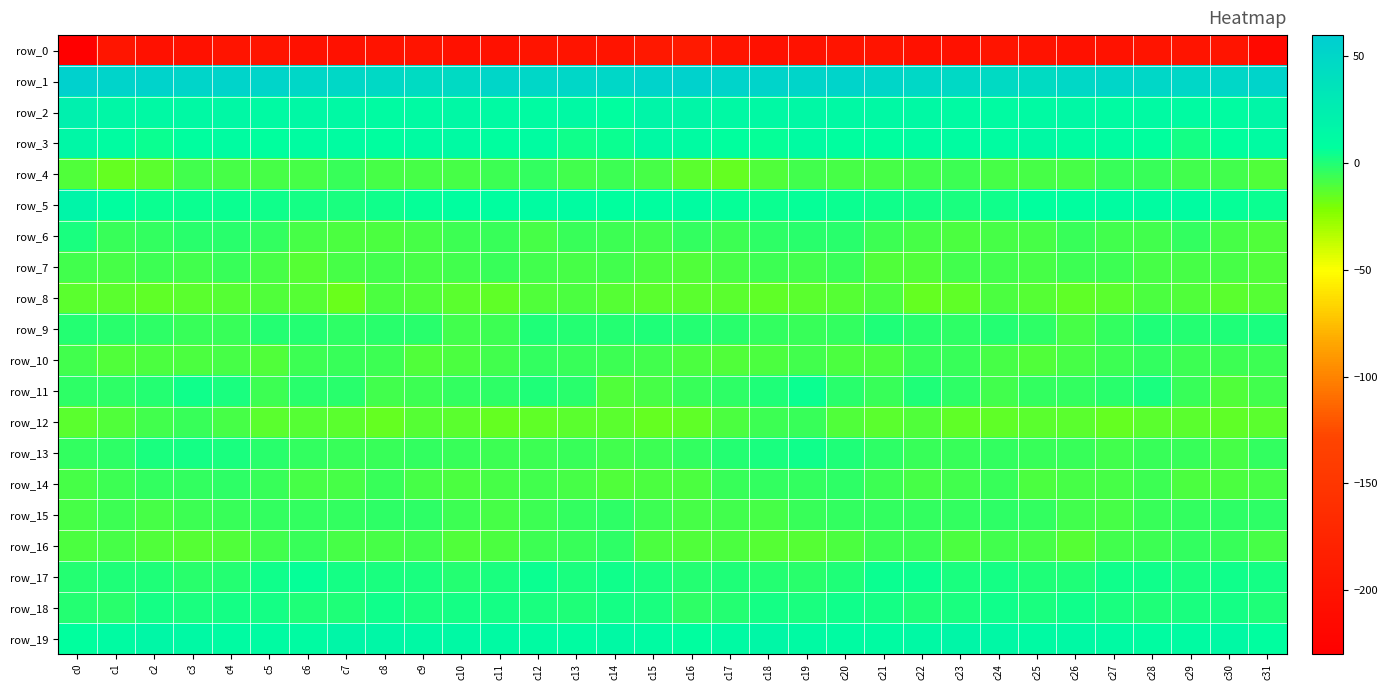

At which label does row_5 reach its minimum?

c7